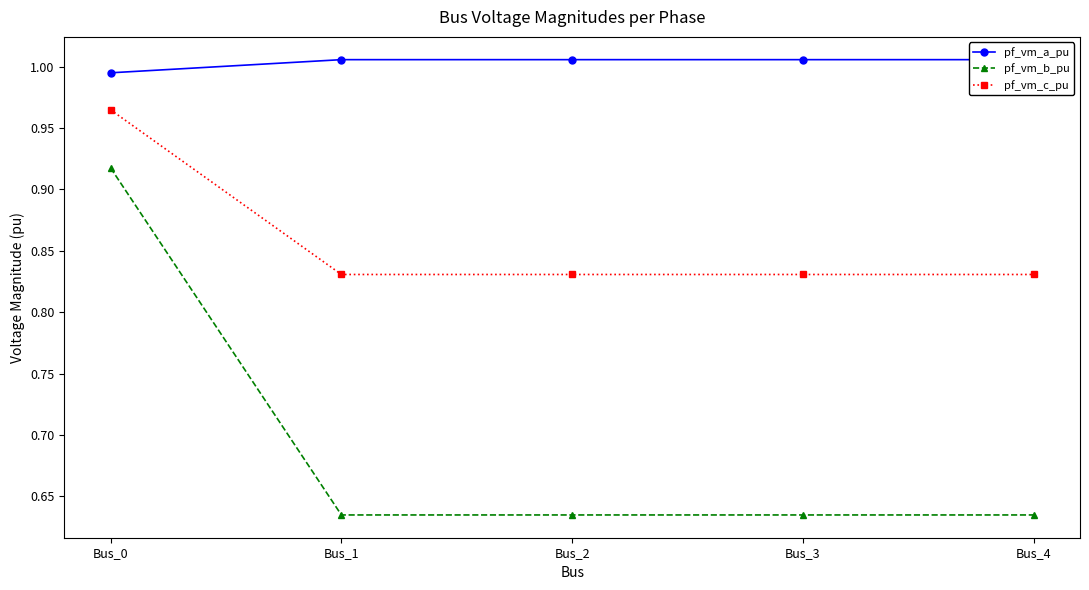

Which category has the lowest value in the pf_vm_a_pu series?

Bus_0